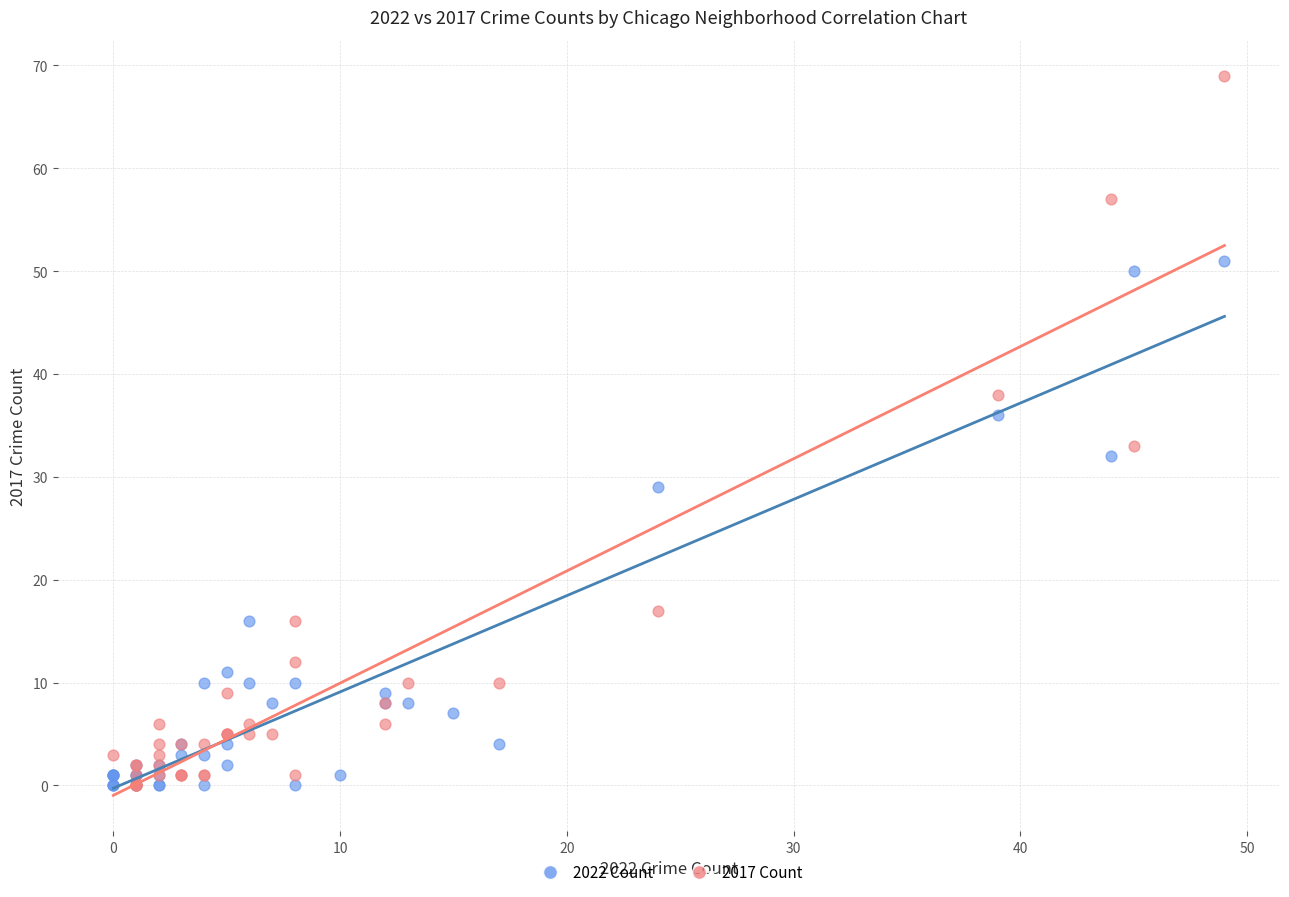

Which series has the largest Y range (max minus min)?

2017 Count